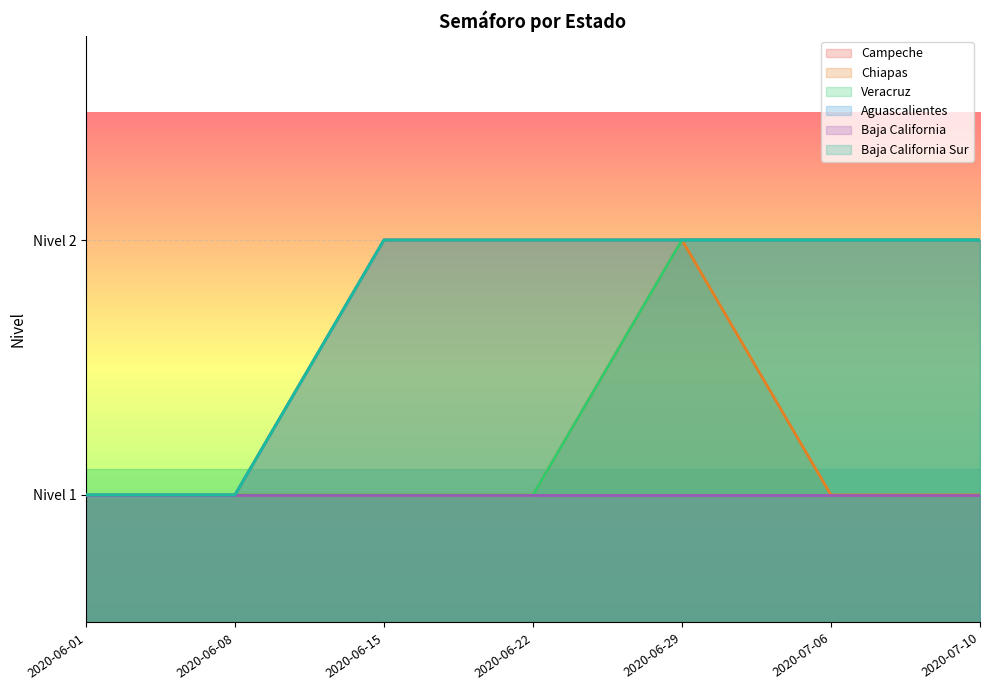

What is the minimum value for Campeche?

1